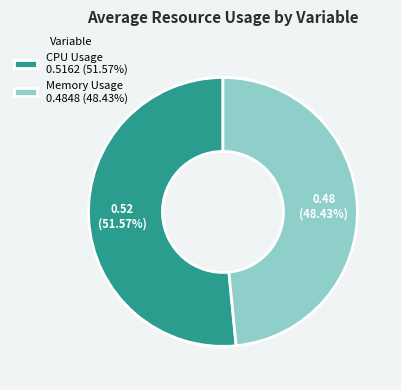

Do Memory Usage and CPU Usage together represent more than half of the pie?

Yes